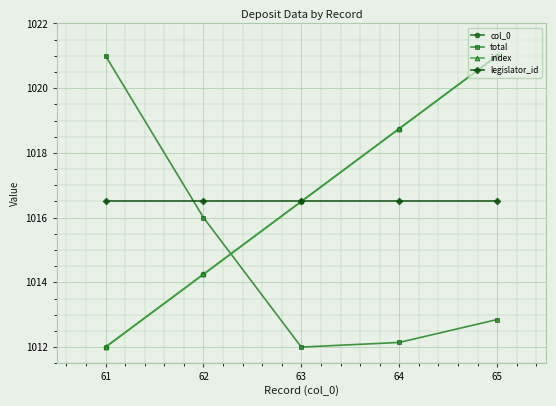

The value of total at 63 is 1553.2. True or false?

False